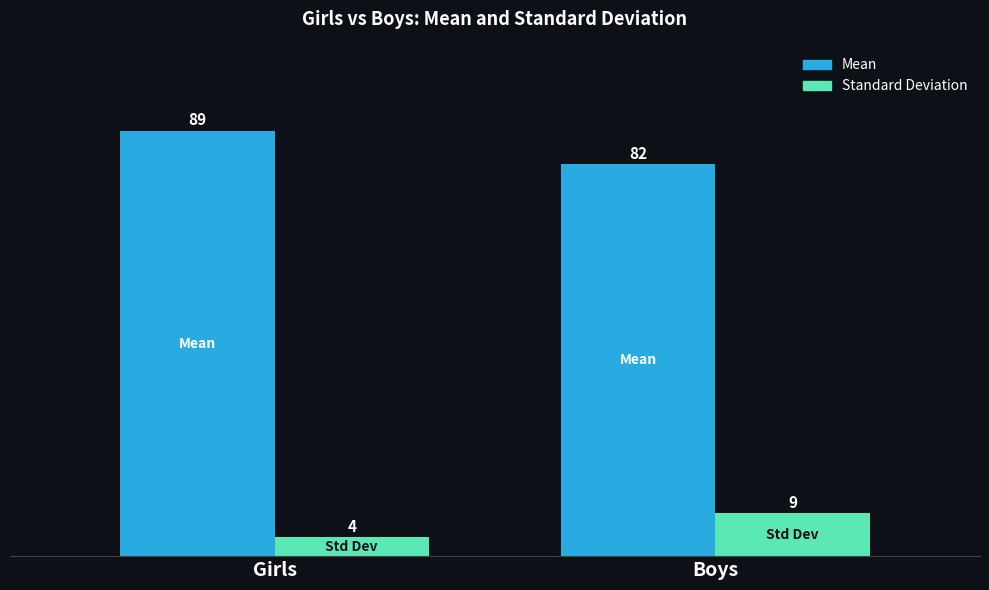

Rank the series at Boys from highest to lowest value.

Mean, Standard Deviation